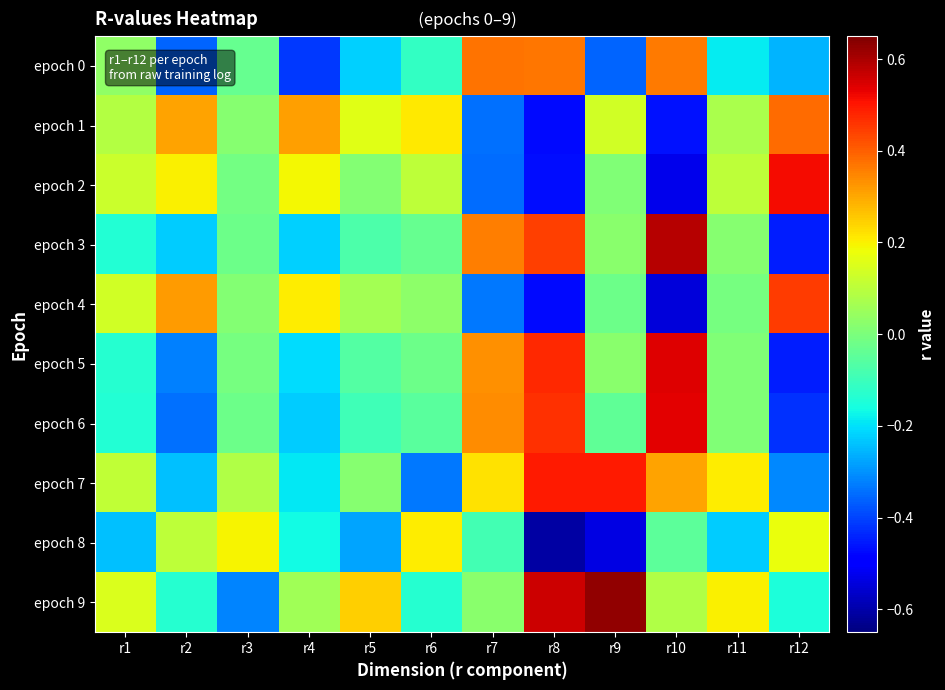

List the series in order of their peak value, highest first.

epoch 9, epoch 3, epoch 5, epoch 6, epoch 2, epoch 7, epoch 4, epoch 1, epoch 0, epoch 8